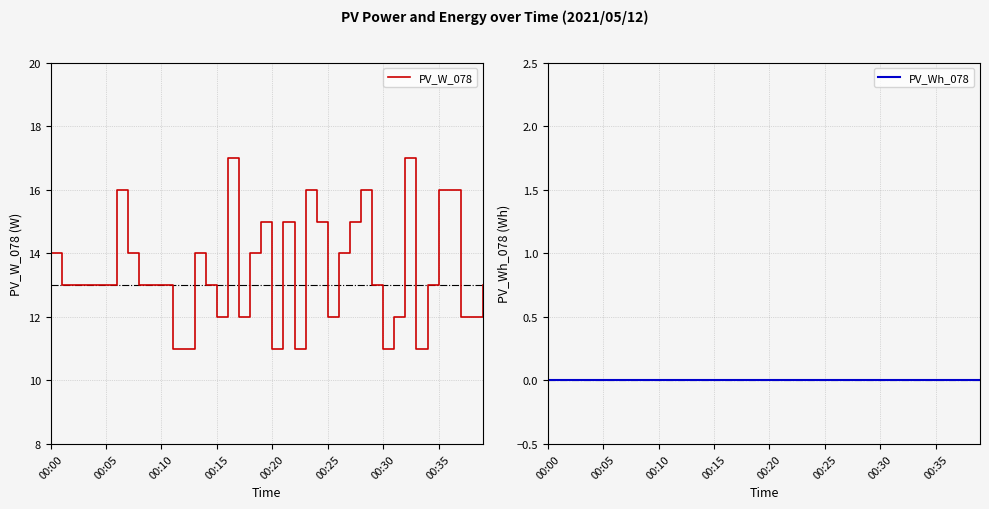

What value does the PV_W_078 series have at 9?

13